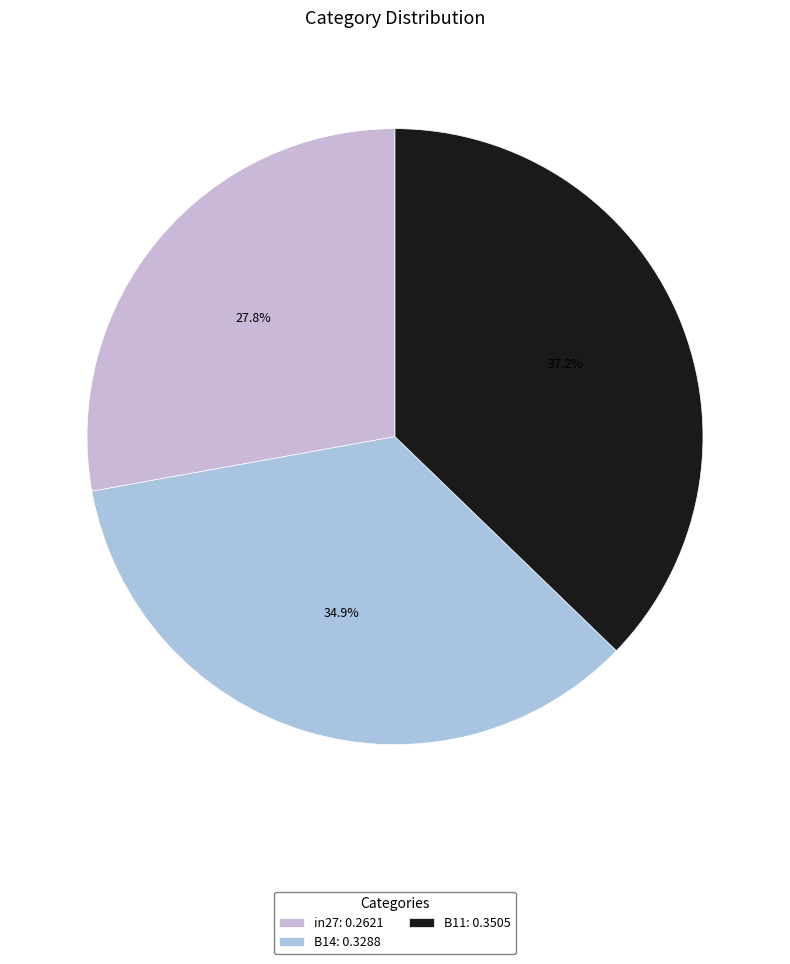

True or false: in27 accounts for 28% of the total.

True